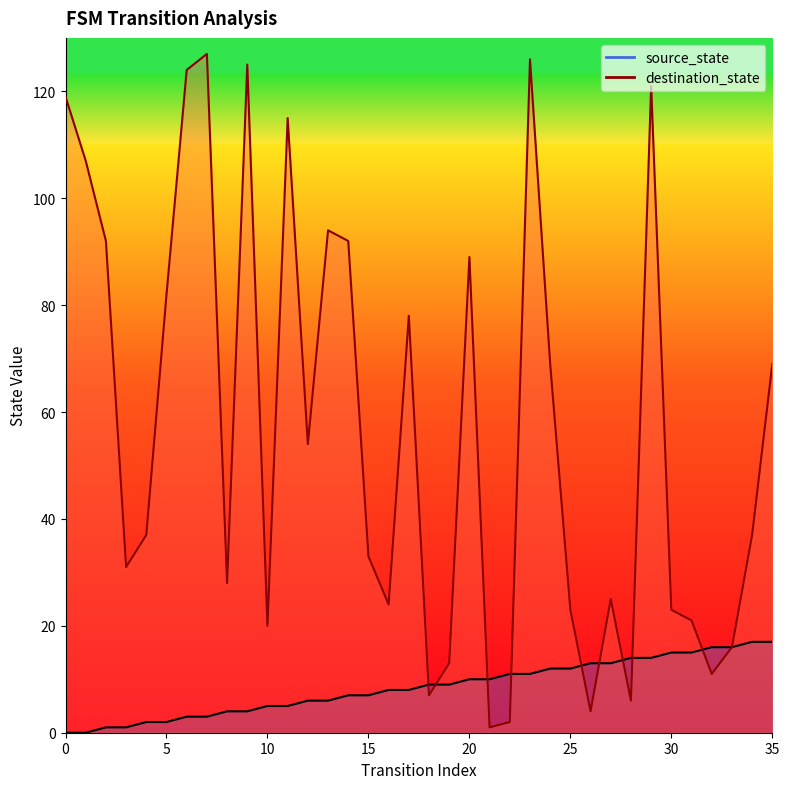

What is the total value across all series at 9?

129